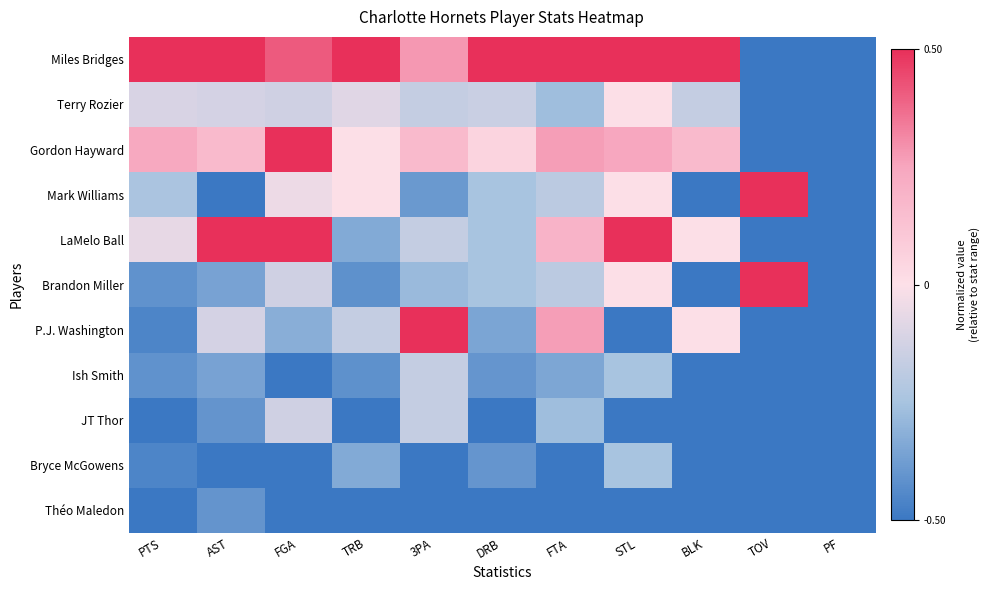

Reading left to right, extract all data points from this chart.

Miles Bridges: PTS=0.5	AST=0.5	FGA=0.4	TRB=0.5	3PA=0.3	DRB=0.5	FTA=0.5	STL=0.5	BLK=0.5	TOV=-0.5	PF=-0.5
Terry Rozier: PTS=-0.1	AST=-0.1	FGA=-0.1	TRB=-0.1	3PA=-0.2	DRB=-0.1	FTA=-0.3	STL=0.0	BLK=-0.2	TOV=-0.5	PF=-0.5
Gordon Hayward: PTS=0.2	AST=0.2	FGA=0.5	TRB=0.0	3PA=0.2	DRB=0.0	FTA=0.3	STL=0.2	BLK=0.2	TOV=-0.5	PF=-0.5
Mark Williams: PTS=-0.2	AST=-0.5	FGA=-0.0	TRB=0.0	3PA=-0.4	DRB=-0.2	FTA=-0.2	STL=0.0	BLK=-0.5	TOV=0.5	PF=-0.5
LaMelo Ball: PTS=-0.1	AST=0.5	FGA=0.5	TRB=-0.3	3PA=-0.2	DRB=-0.2	FTA=0.2	STL=0.5	BLK=0.0	TOV=-0.5	PF=-0.5
Brandon Miller: PTS=-0.4	AST=-0.4	FGA=-0.1	TRB=-0.4	3PA=-0.3	DRB=-0.2	FTA=-0.2	STL=0.0	BLK=-0.5	TOV=0.5	PF=-0.5
P.J. Washington: PTS=-0.5	AST=-0.1	FGA=-0.3	TRB=-0.2	3PA=0.5	DRB=-0.3	FTA=0.3	STL=-0.5	BLK=0.0	TOV=-0.5	PF=-0.5
Ish Smith: PTS=-0.4	AST=-0.4	FGA=-0.5	TRB=-0.4	3PA=-0.2	DRB=-0.4	FTA=-0.3	STL=-0.2	BLK=-0.5	TOV=-0.5	PF=-0.5
JT Thor: PTS=-0.5	AST=-0.4	FGA=-0.1	TRB=-0.5	3PA=-0.2	DRB=-0.5	FTA=-0.3	STL=-0.5	BLK=-0.5	TOV=-0.5	PF=-0.5
Bryce McGowens: PTS=-0.5	AST=-0.5	FGA=-0.5	TRB=-0.3	3PA=-0.5	DRB=-0.4	FTA=-0.5	STL=-0.2	BLK=-0.5	TOV=-0.5	PF=-0.5
Théo Maledon: PTS=-0.5	AST=-0.4	FGA=-0.5	TRB=-0.5	3PA=-0.5	DRB=-0.5	FTA=-0.5	STL=-0.5	BLK=-0.5	TOV=-0.5	PF=-0.5